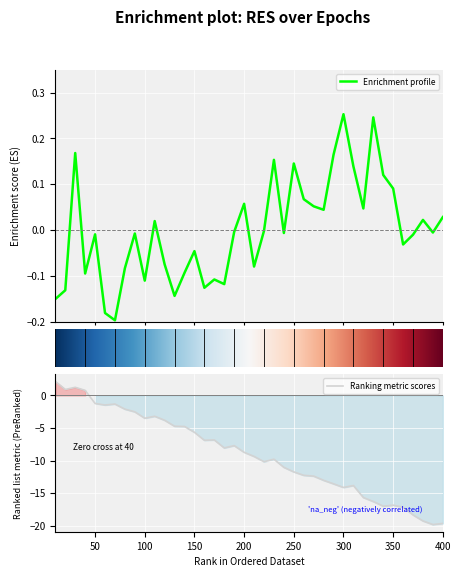

What value does the data have at 30?

0.2